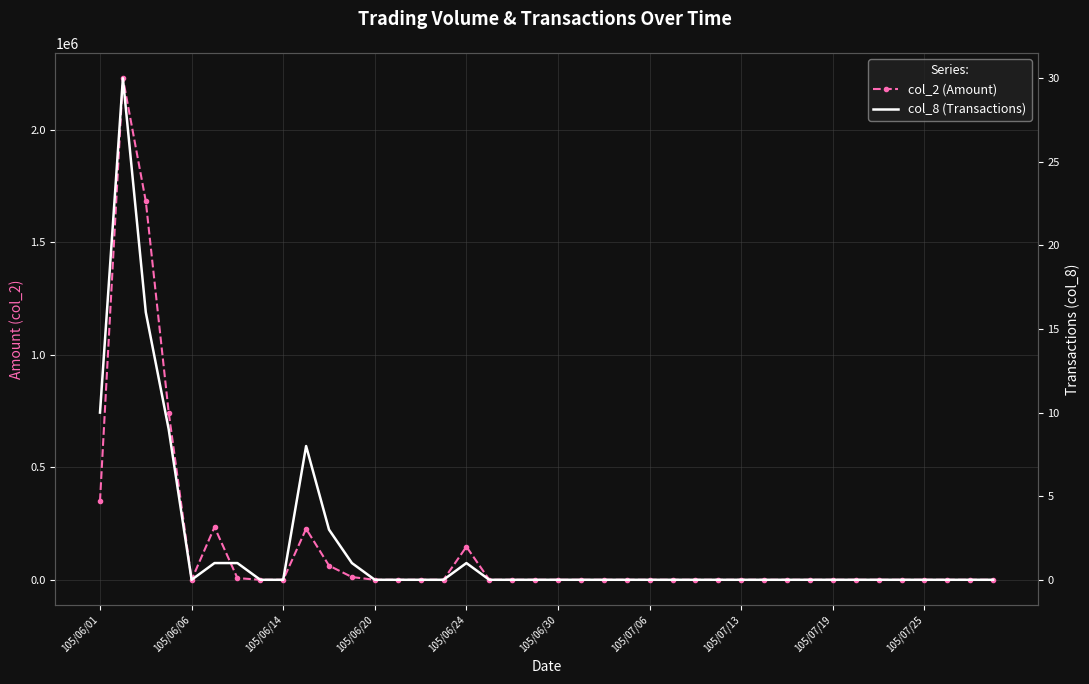

Count the number of categories in the chart.

40